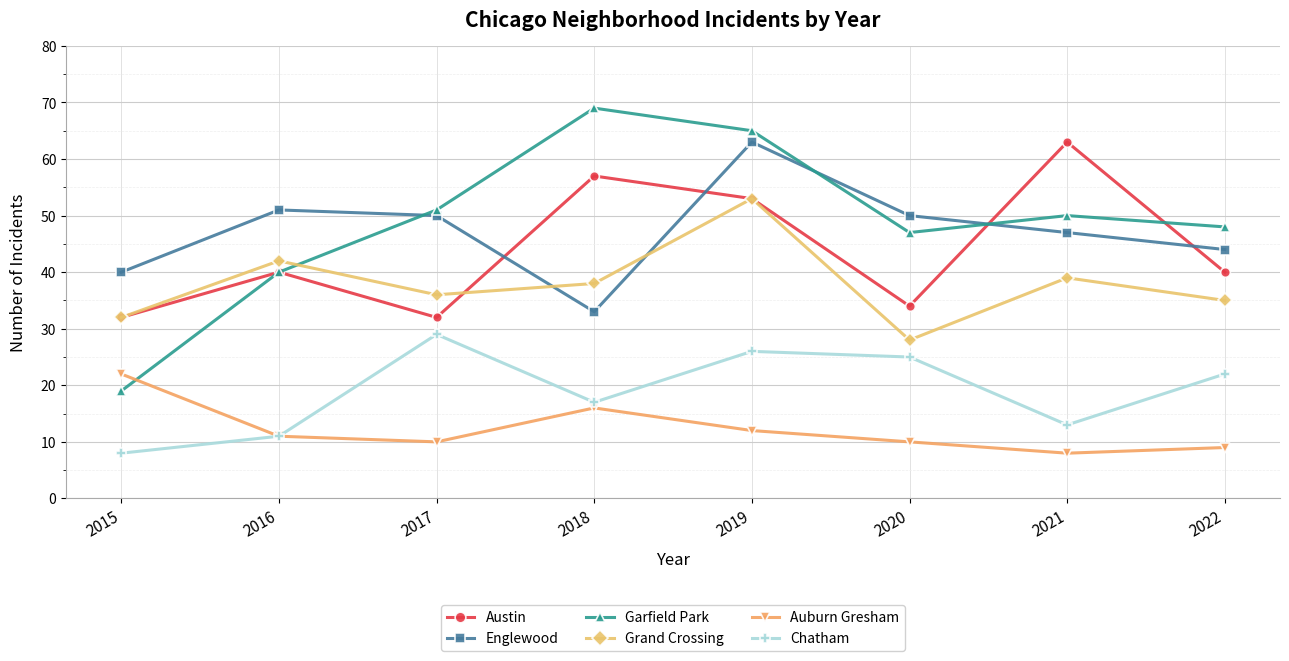

How many values in the Garfield Park series are below 50?

4